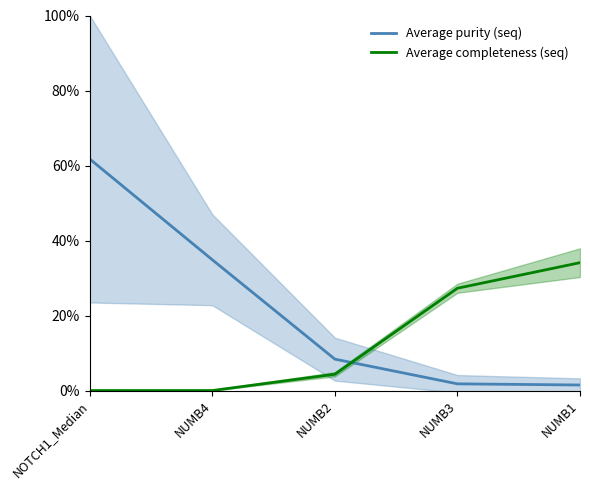

What is the label of the 4th point from the left?

NUMB3